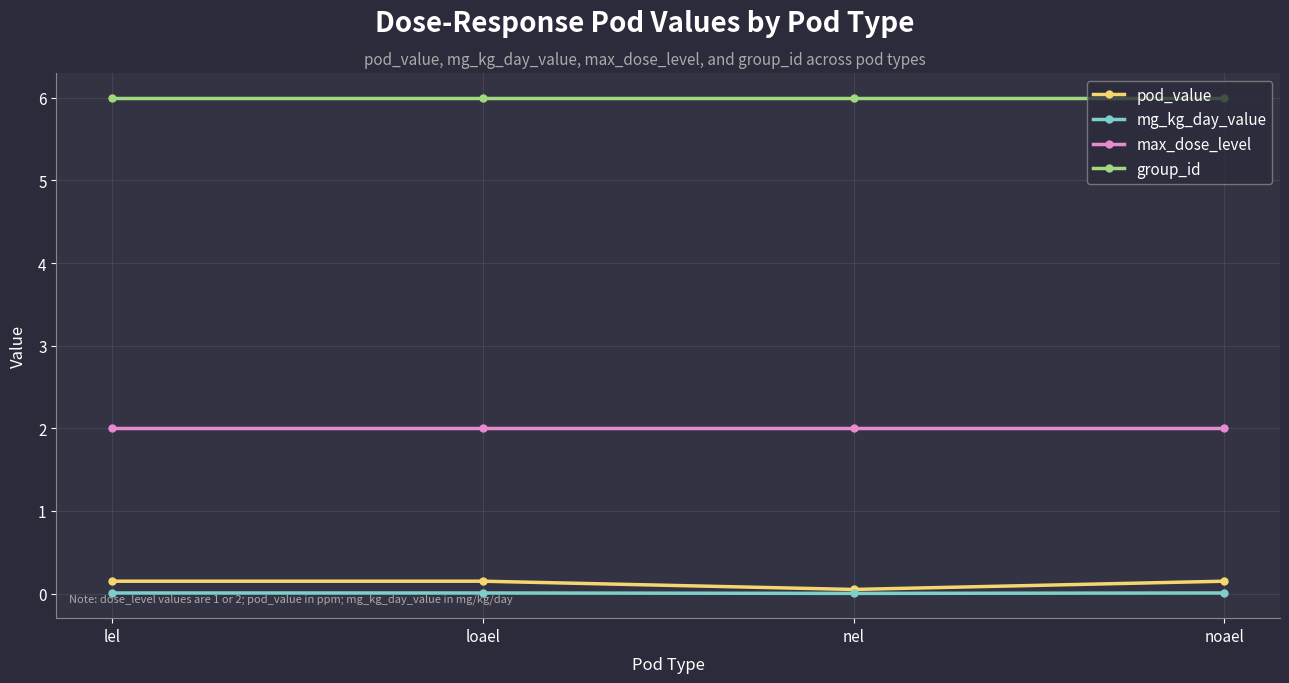

Does the chart display data point markers on the line(s)?

Yes